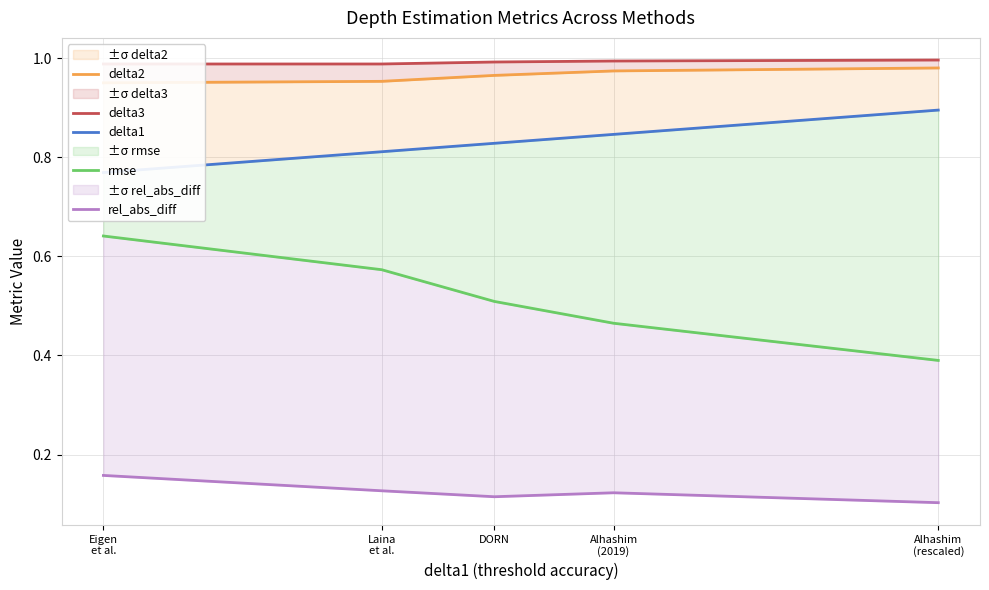

How many distinct data groups are displayed?

5